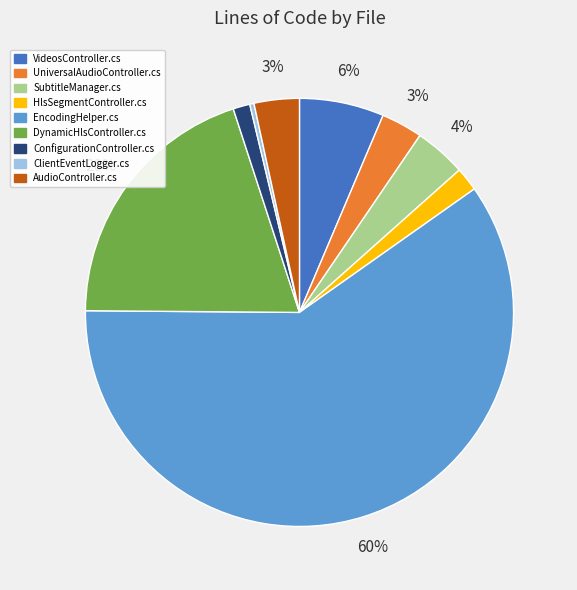

To the nearest percent, what is the average slice percentage?

11%